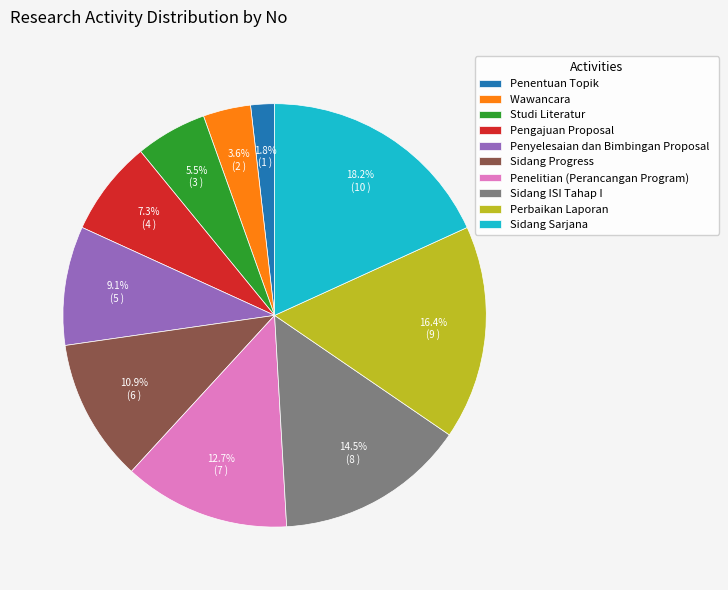

What percentage do Penelitian (Perancangan Program) and Pengajuan Proposal together represent?

20.0%